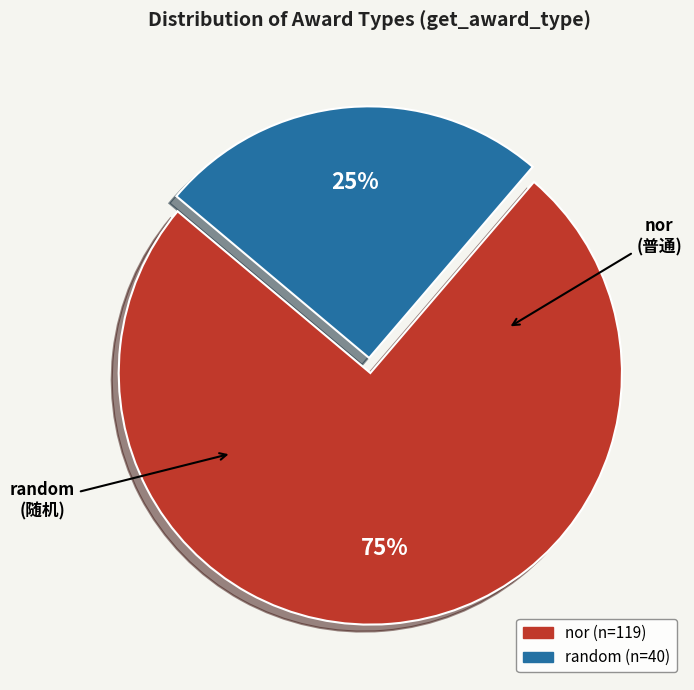

To the nearest percent, what is the difference between the largest and smallest slice percentages?

50%